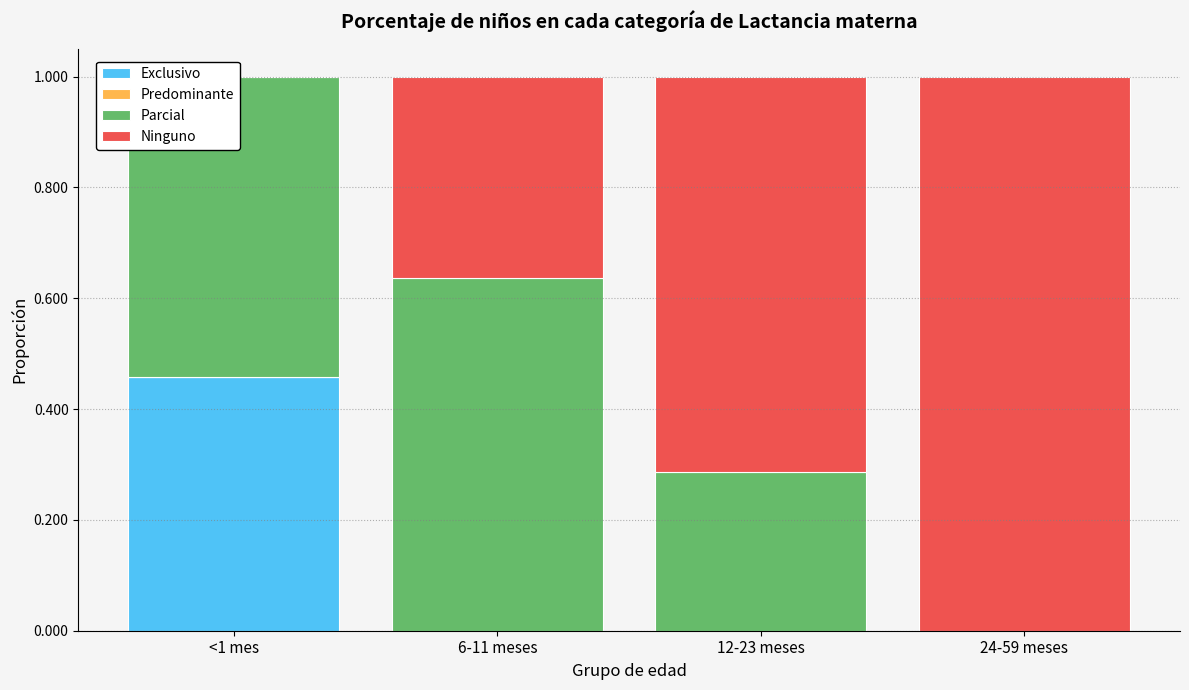

What are all the series names shown in the legend?

Exclusivo, Predominante, Parcial, Ninguno